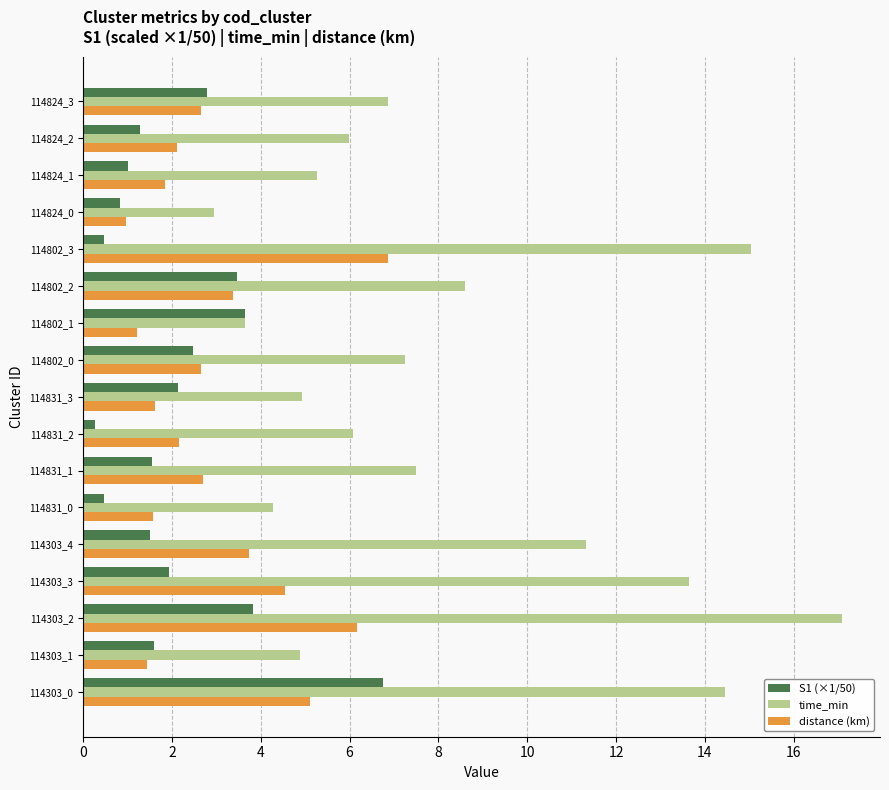

Is it true that distance (km) equals 2.9 at 114824_2?

False